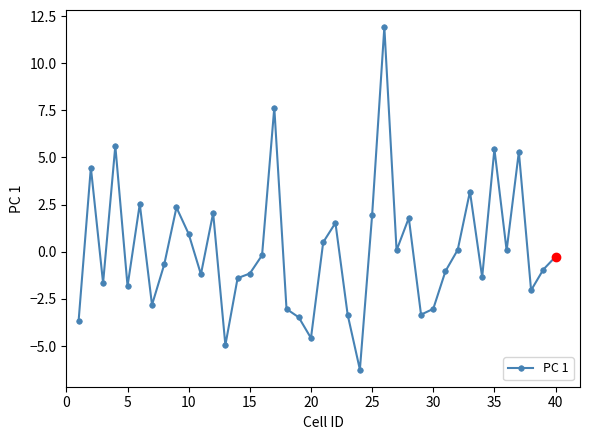

What is the value of the 5th point from the left?

-1.8